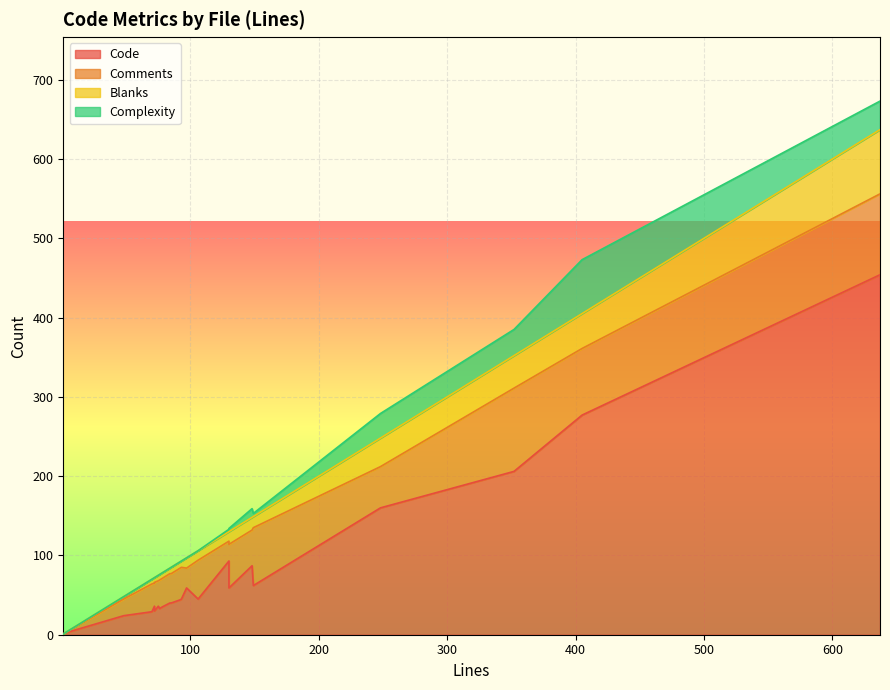

Count the number of data series in this chart.

4